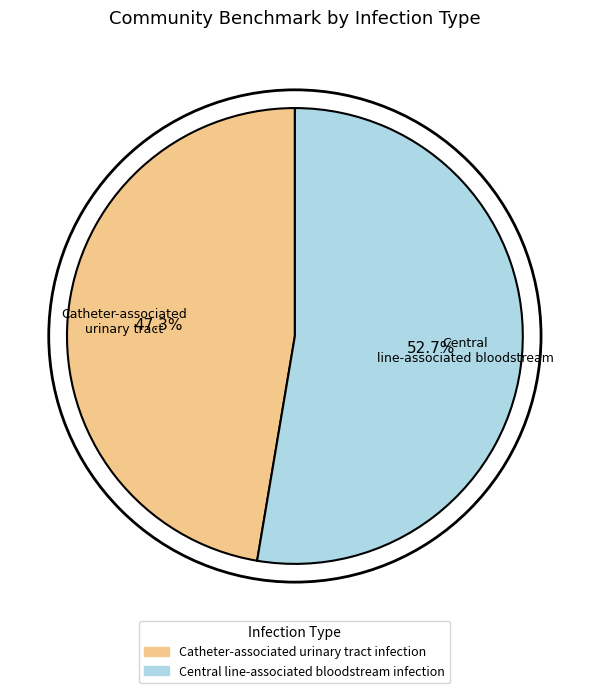

How many segments does this pie chart have?

2